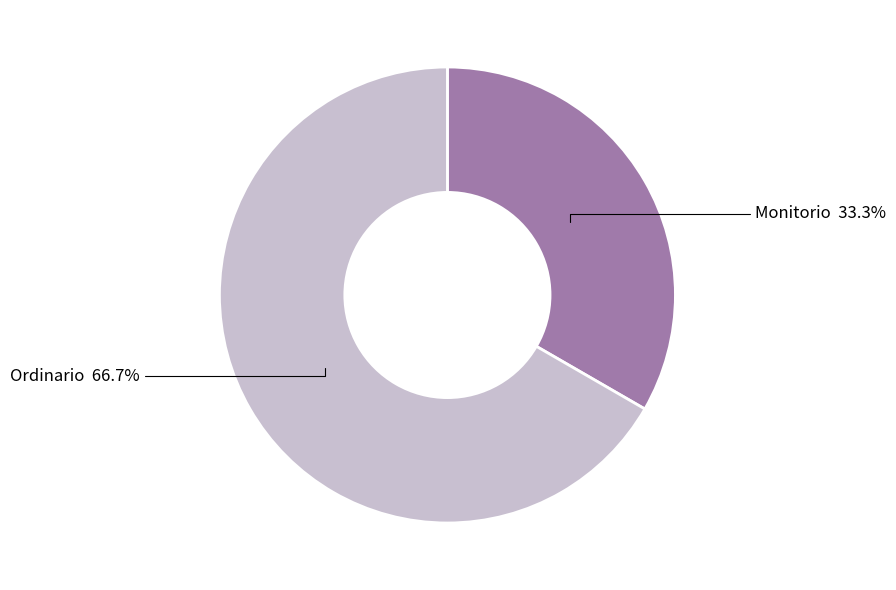

True or false: Monitorio accounts for 21% of the total.

False